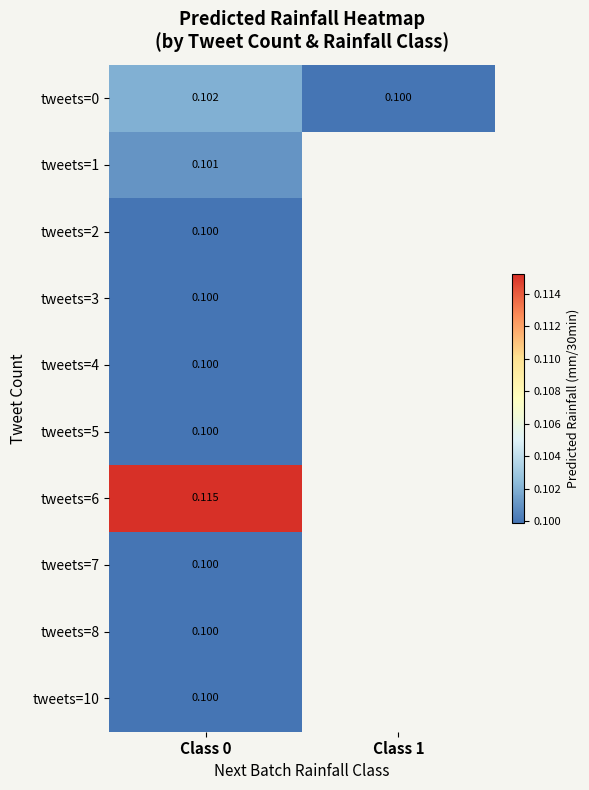

Is the value of tweets=6 at Class 0 greater than the value of tweets=5 at Class 0?

Yes